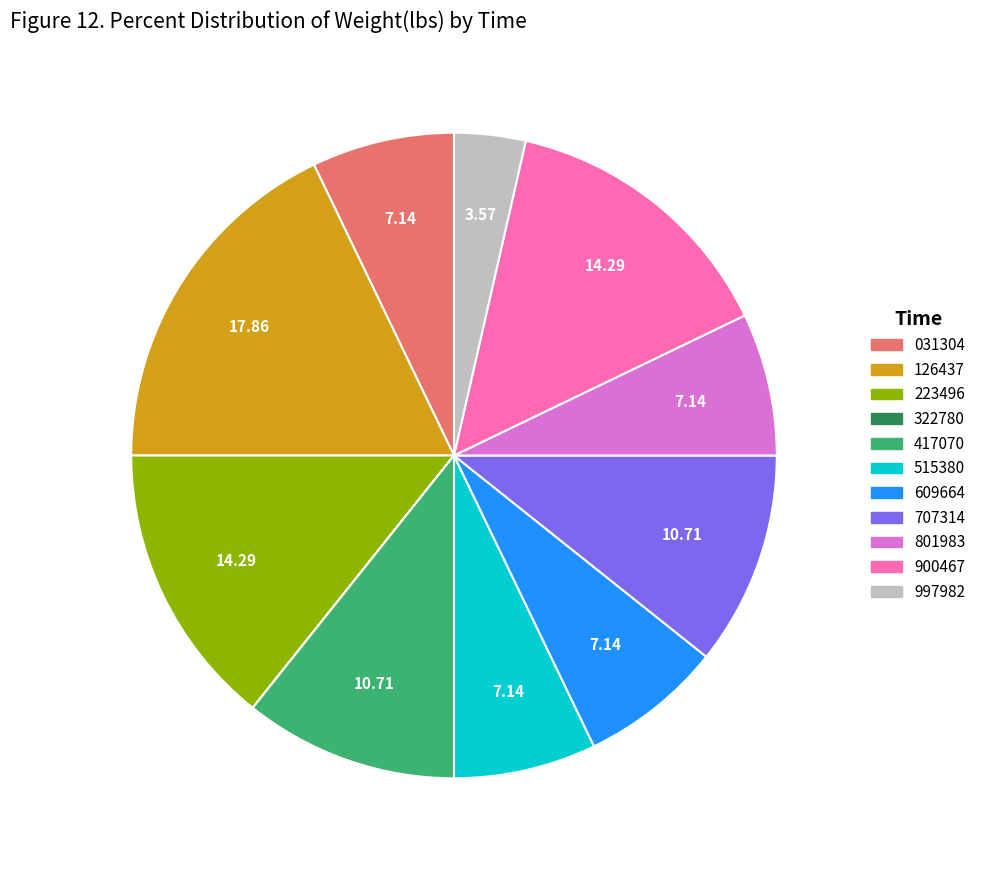

Is there a majority slice in this chart?

No